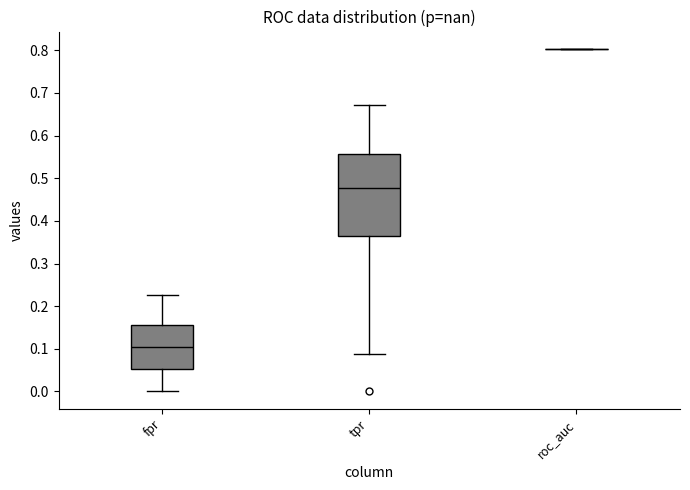

Reading left to right, transcribe this box plot: for each box, give where its median line is, the range the box spans, and where its two whiskers end, as read against the y-axis. The values are not printed on the chart, so give them approximately, as read against the axis.

fpr: median 0.10, box 0.05 to 0.16, whiskers 0.00 to 0.23
tpr: median 0.48, box 0.36 to 0.56, whiskers 0.09 to 0.67
roc_auc: box collapsed to a line at 0.80, whiskers 0.80 to 0.80